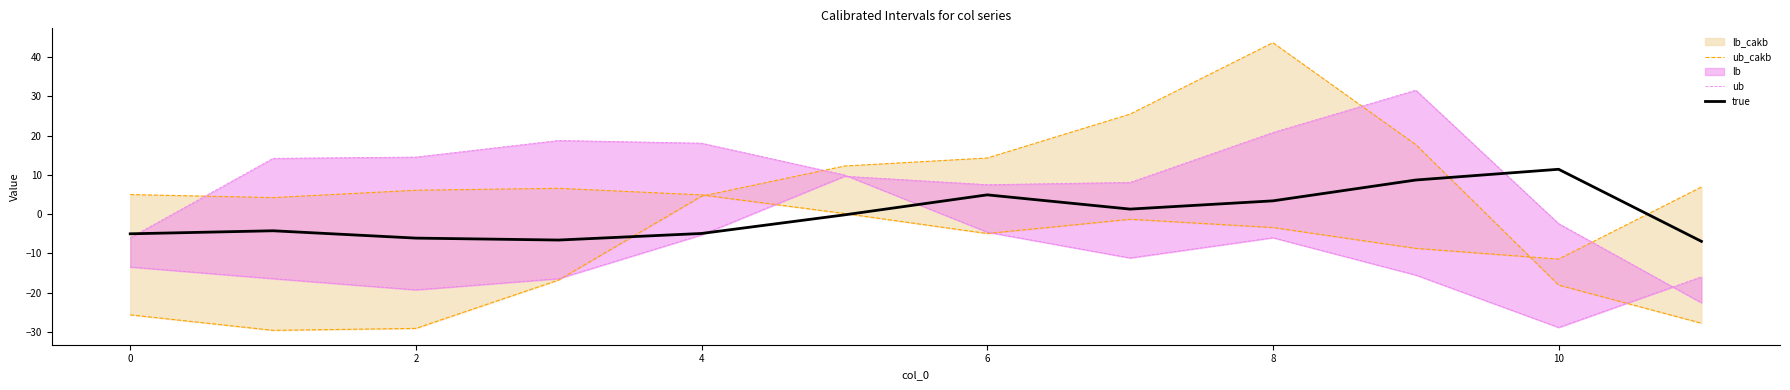

The true series shows -5.0 at 0. True or false?

True